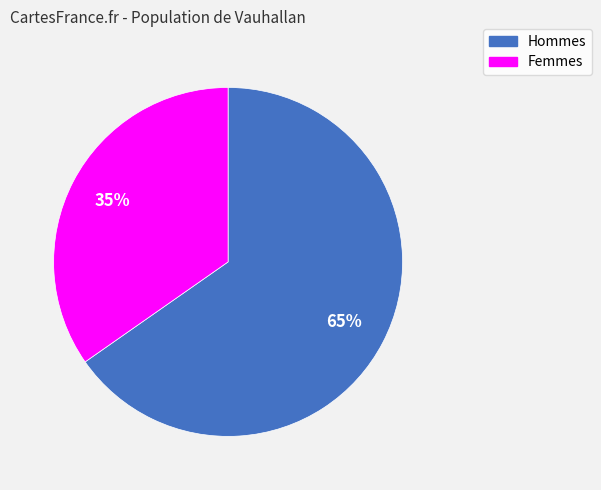

Is there a majority slice in this chart?

Yes